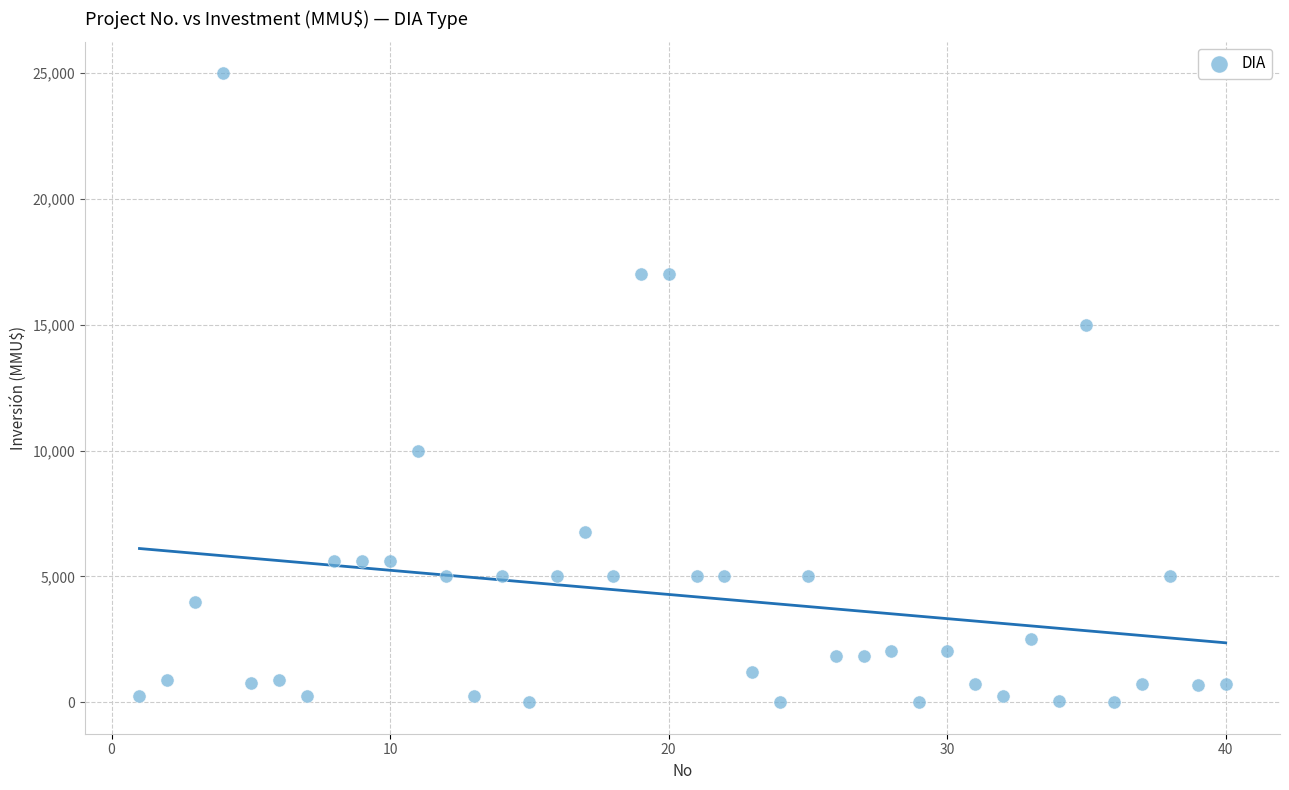

What is the range of X values (max minus min)?

39